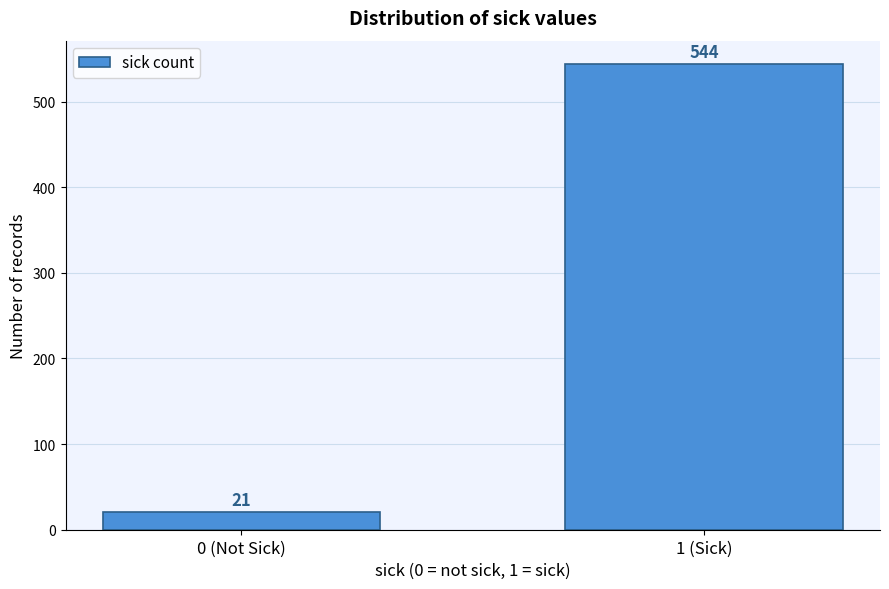

Reading left to right, extract all data points from this chart.

21	544